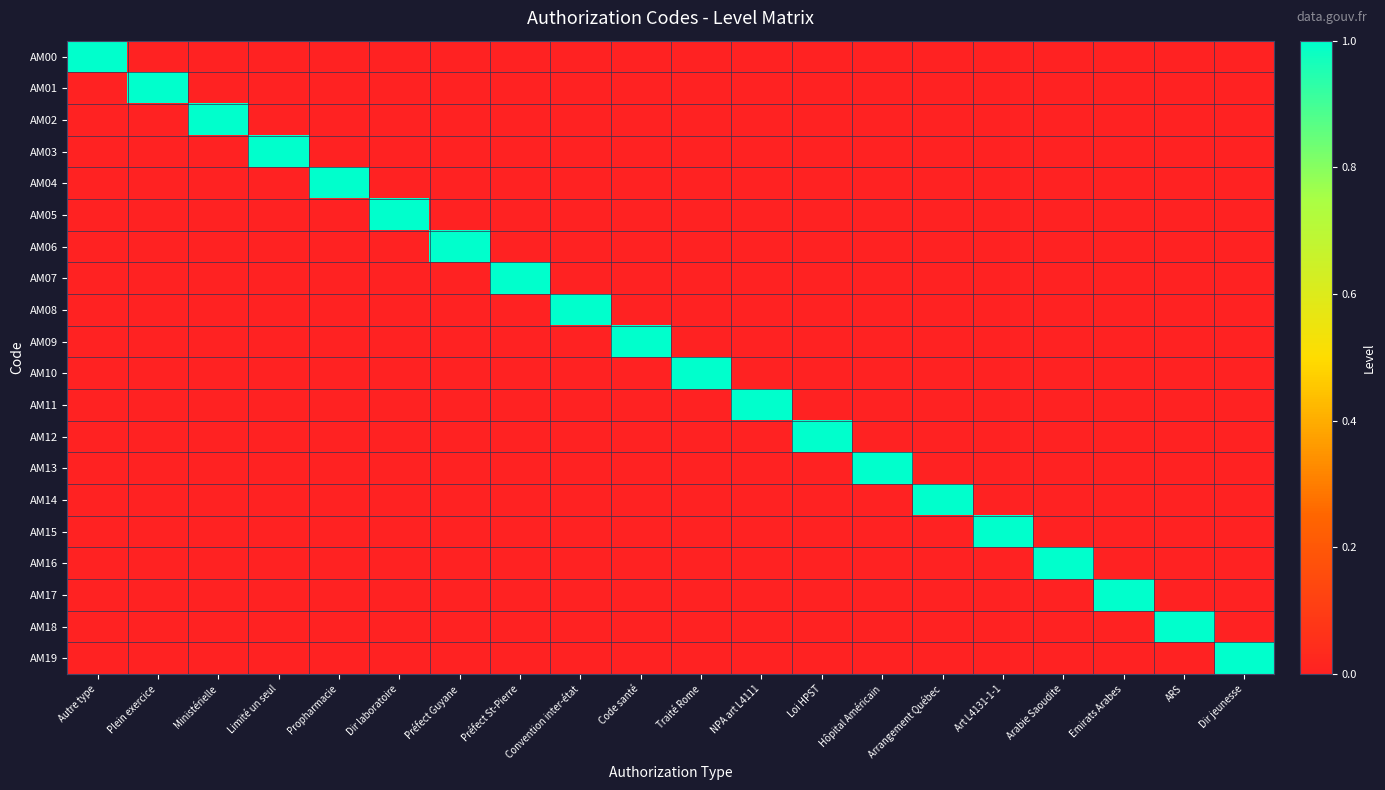

What is the total value across all series at Préfect Guyane?

1